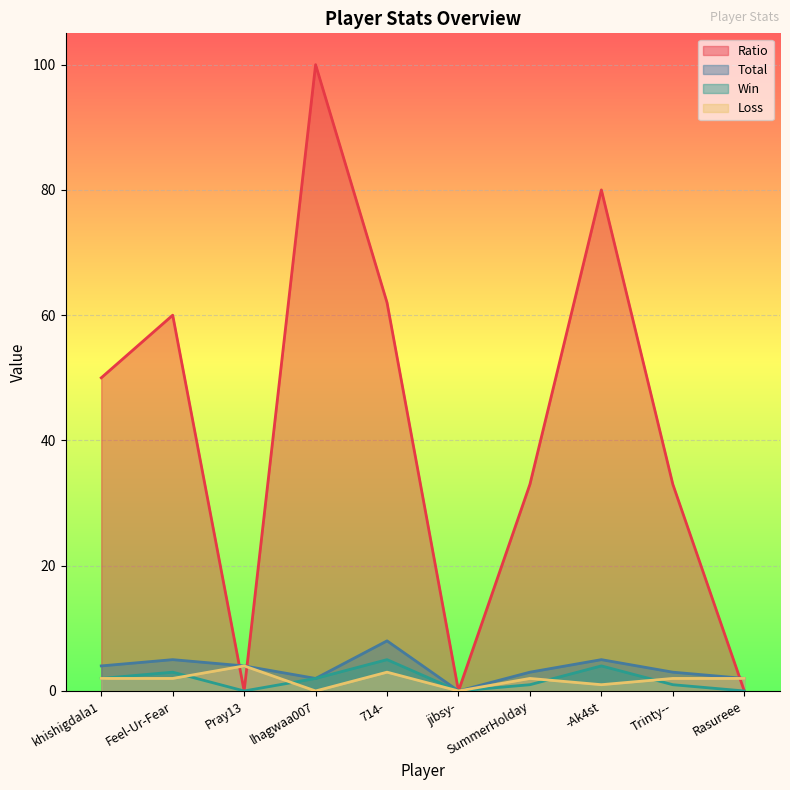

How many distinct data groups are displayed?

4